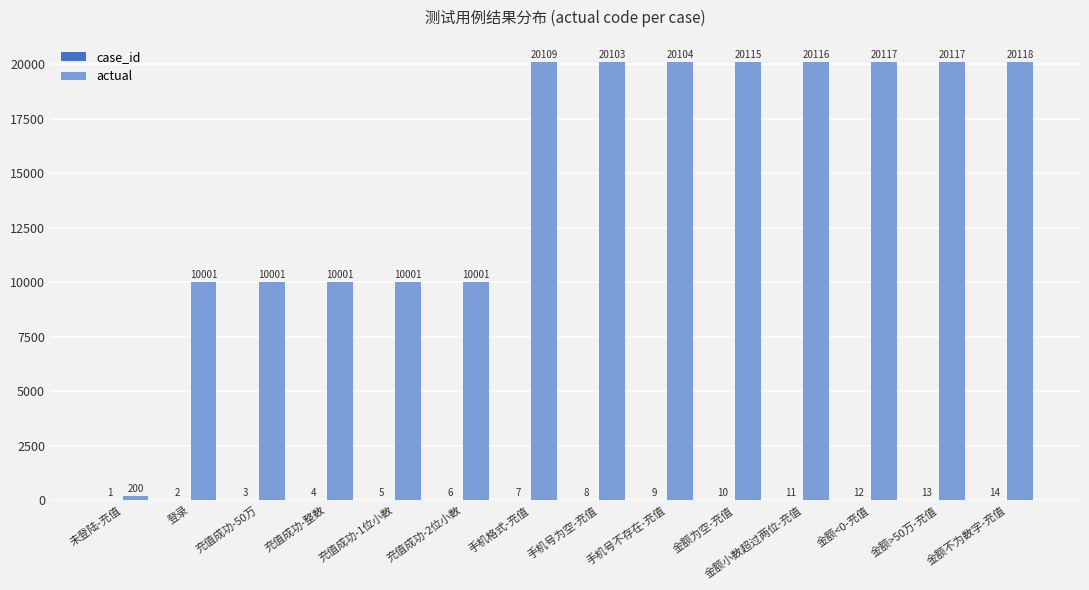

Which series has the widest spread of values?

actual